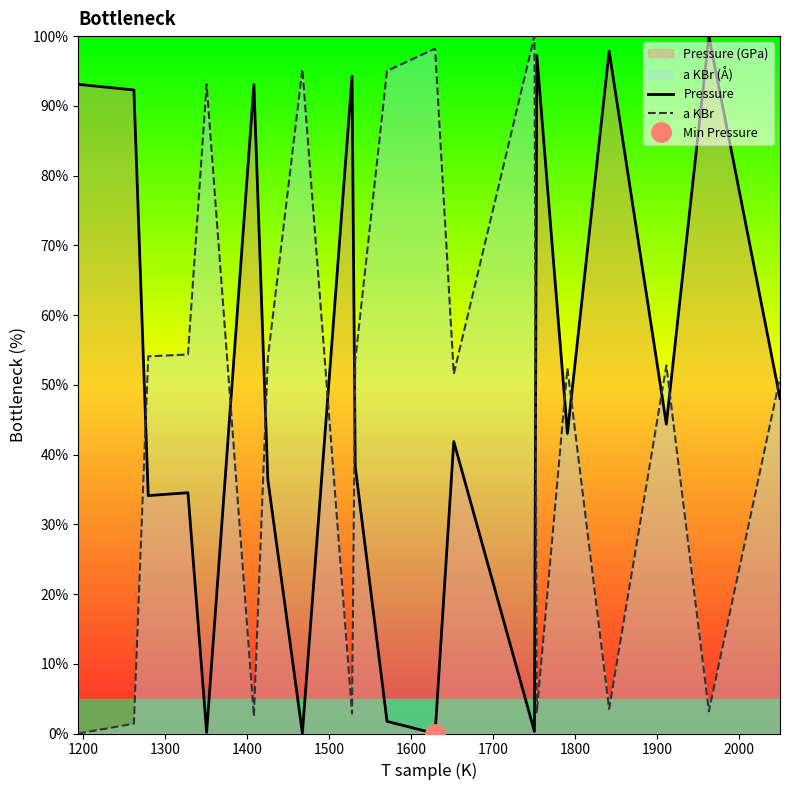

How many distinct data groups are displayed?

2